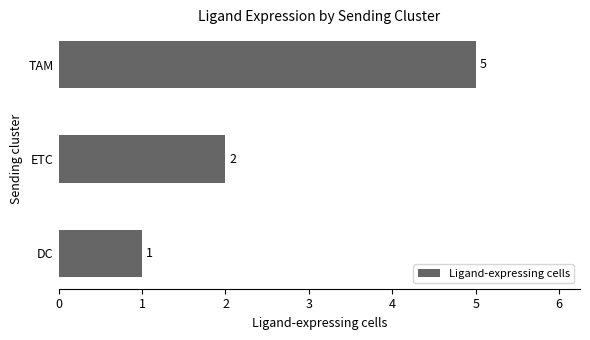

Rank the categories by value from highest to lowest.

TAM, ETC, DC